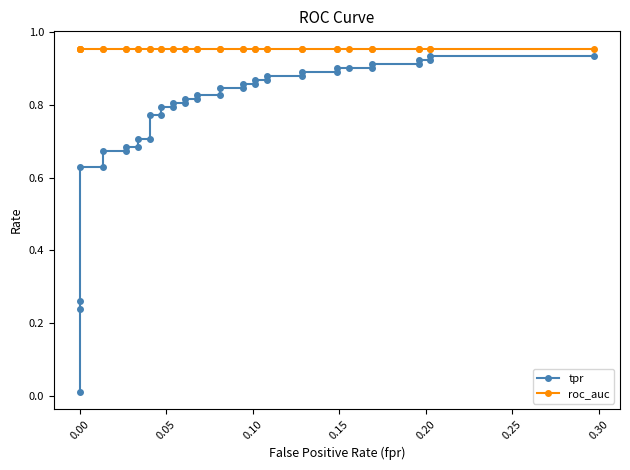

True or false: tpr and roc_auc cross at least once.

False